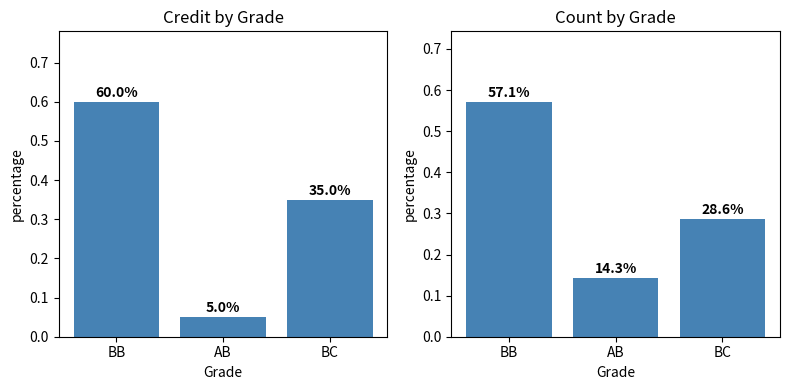

Which label corresponds to the smallest value in the chart?

AB